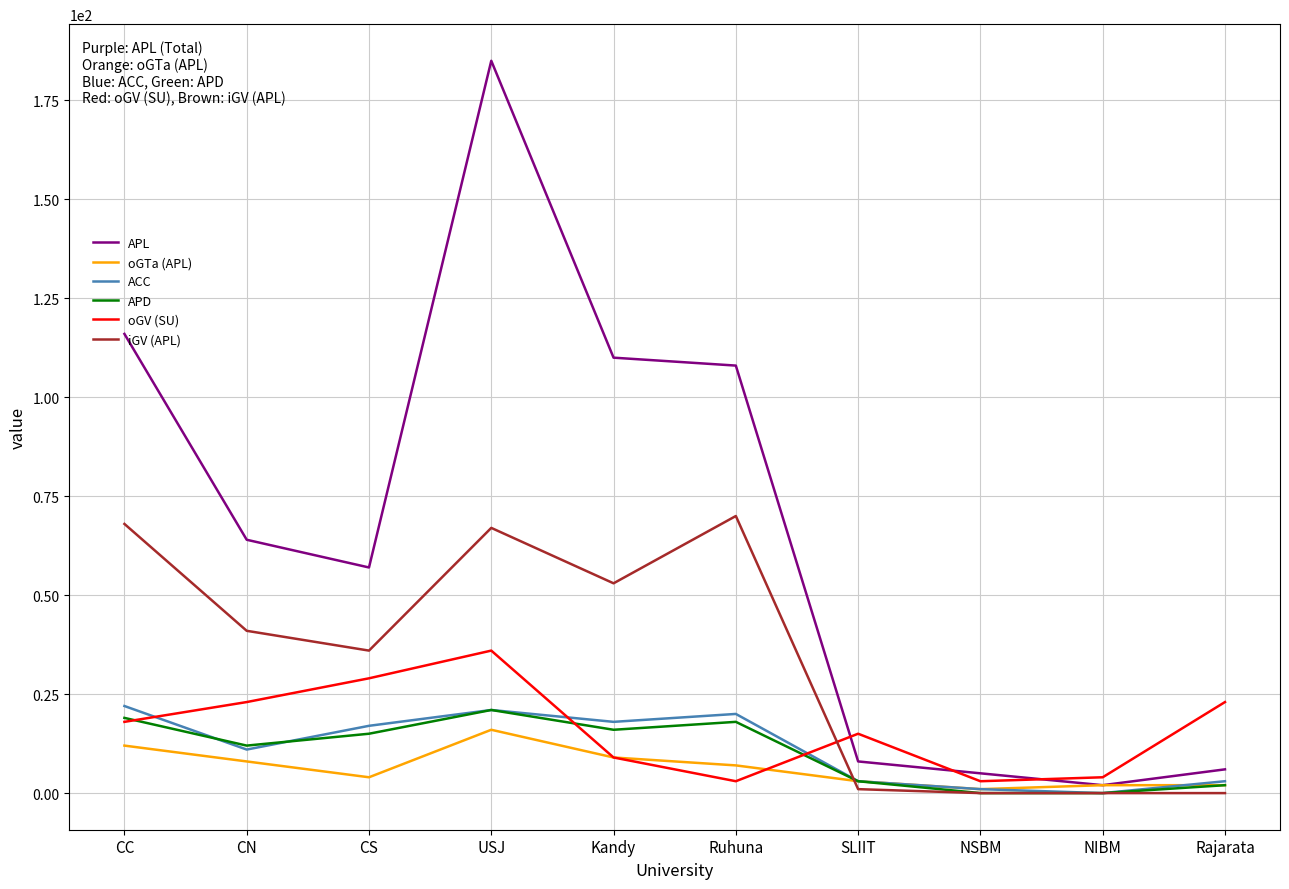

What is the spread (max minus min) of values at Kandy?

101